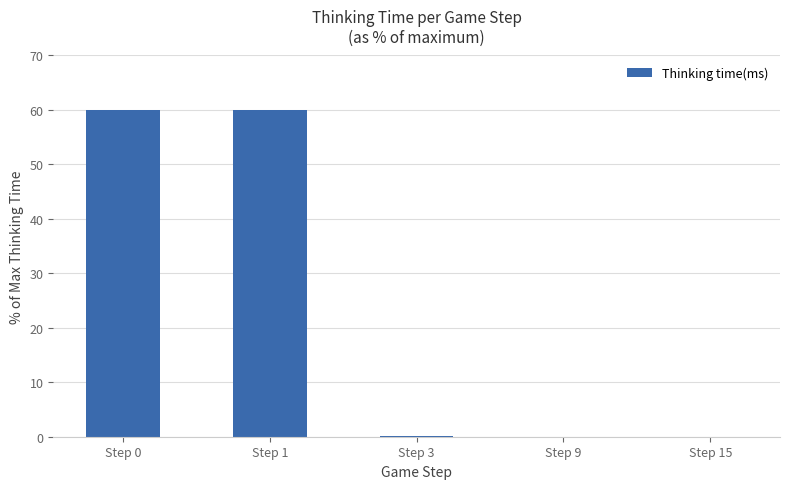

The value at Step 0 is 100.4. True or false?

False